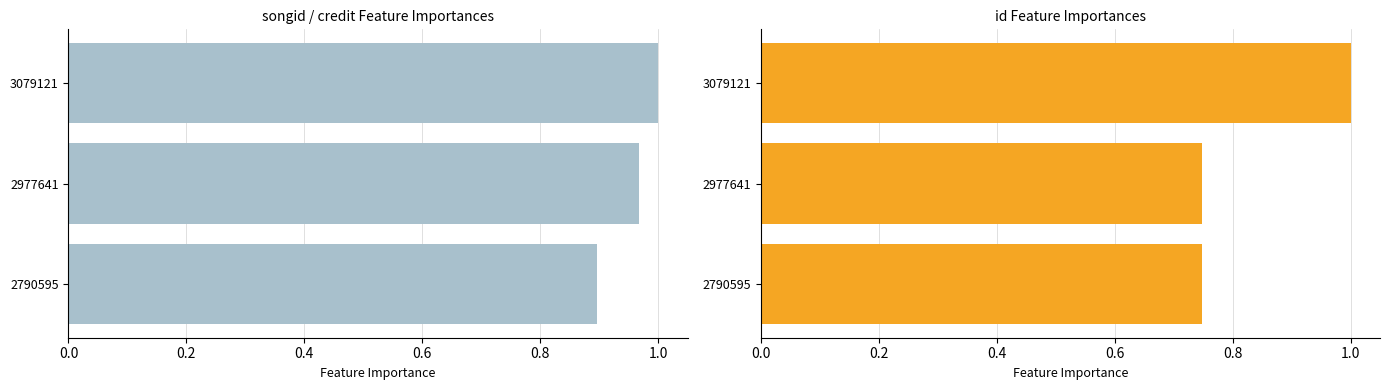

What is the difference between the highest and lowest values at 2977641?

0.2